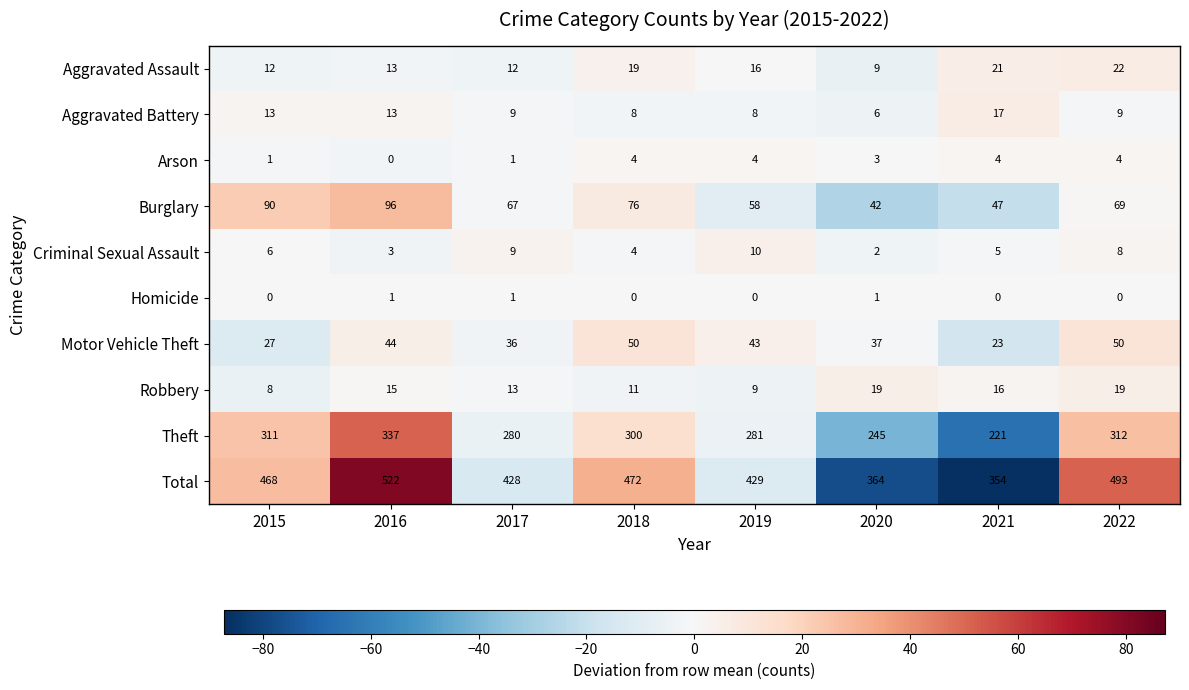

Between 2018 and 2022, which series saw the biggest shift?

Total